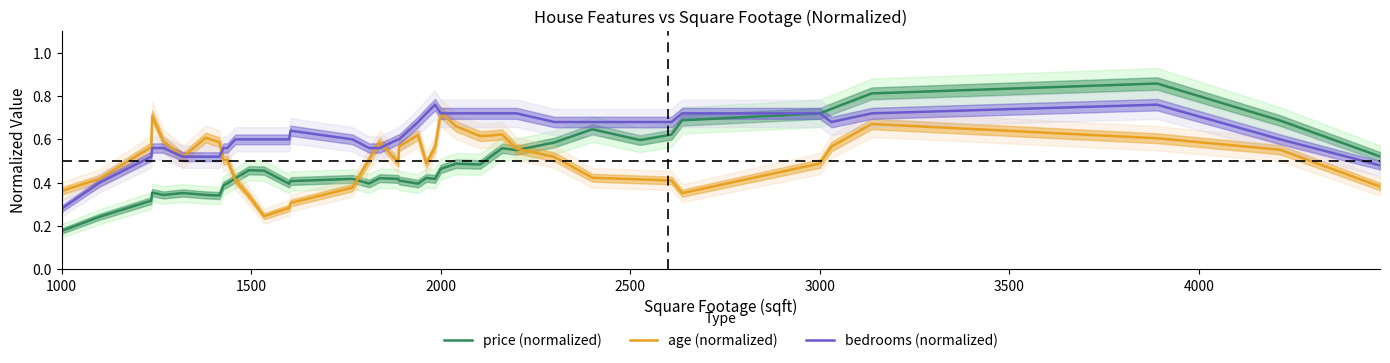

Which series has the widest spread of values?

price (normalized)